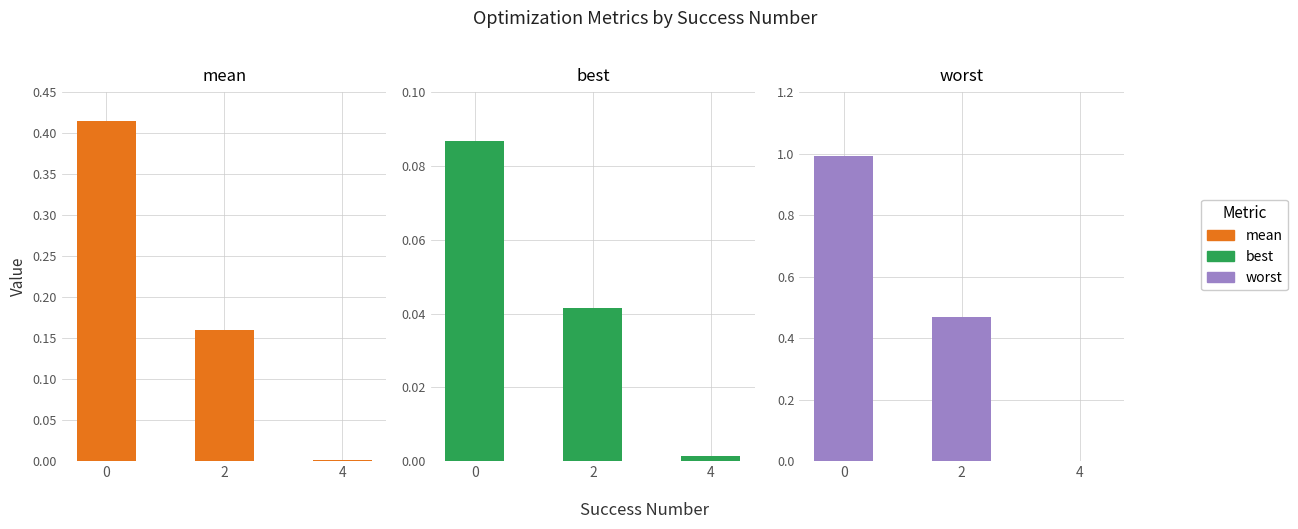

Reading left to right, transcribe all the data shown in this chart.

mean: 0=0.4	2=0.2	4=0.0
best: 0=0.1	2=0.0	4=0.0
worst: 0=1.0	2=0.5	4=0.0